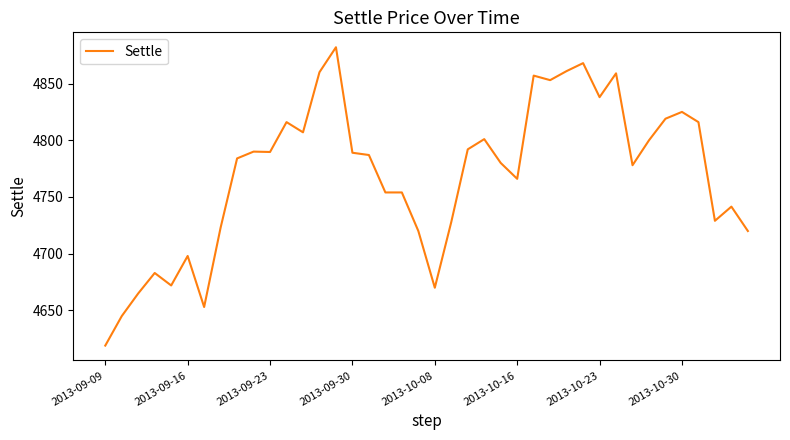

Does the chart display data point markers on the line(s)?

No